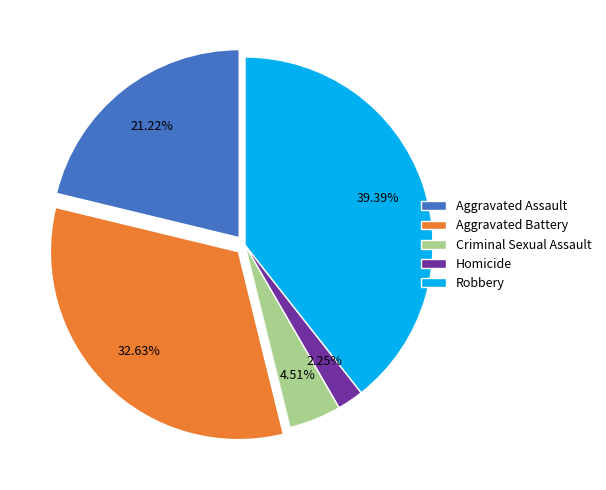

Which slice is the smallest?

Homicide